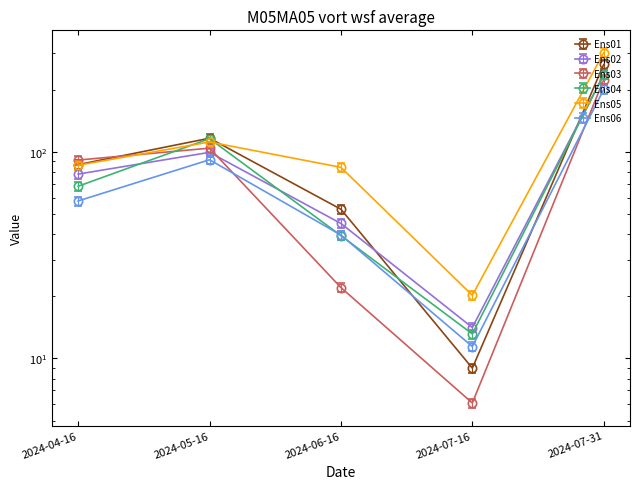

What is the total value across all series at 2024-06-16?

282.4